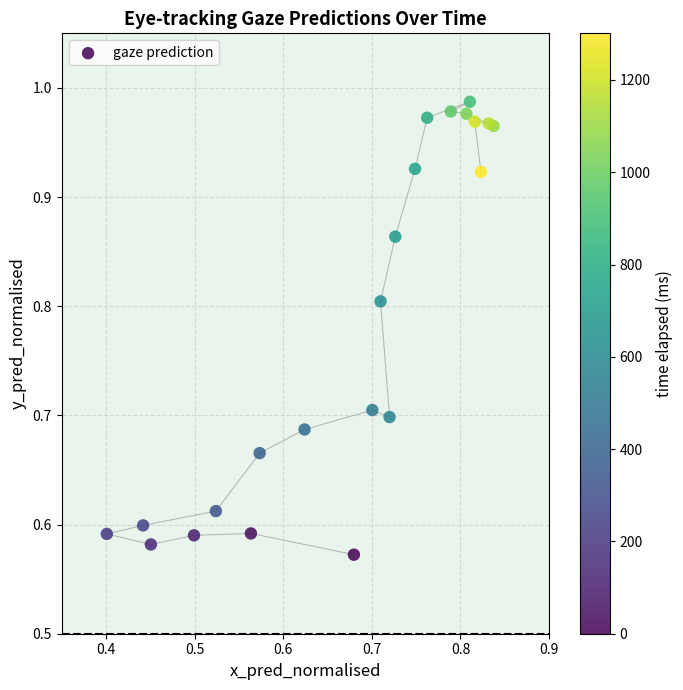

What is the range of X values (max minus min)?

0.4